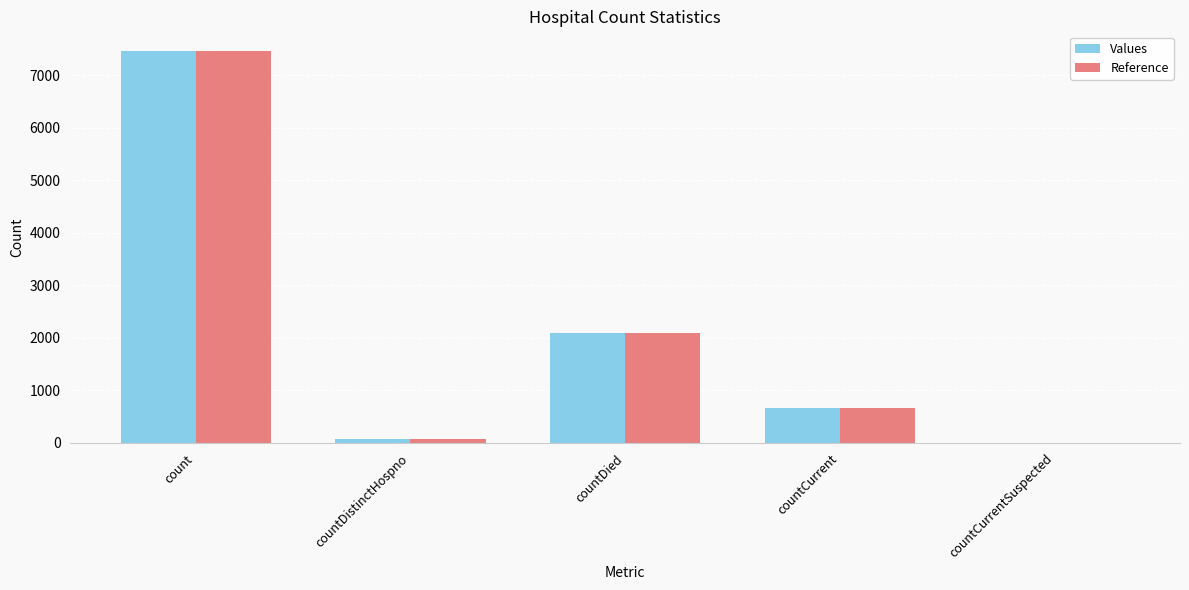

The Values series shows 2631 at countCurrentSuspected. True or false?

False